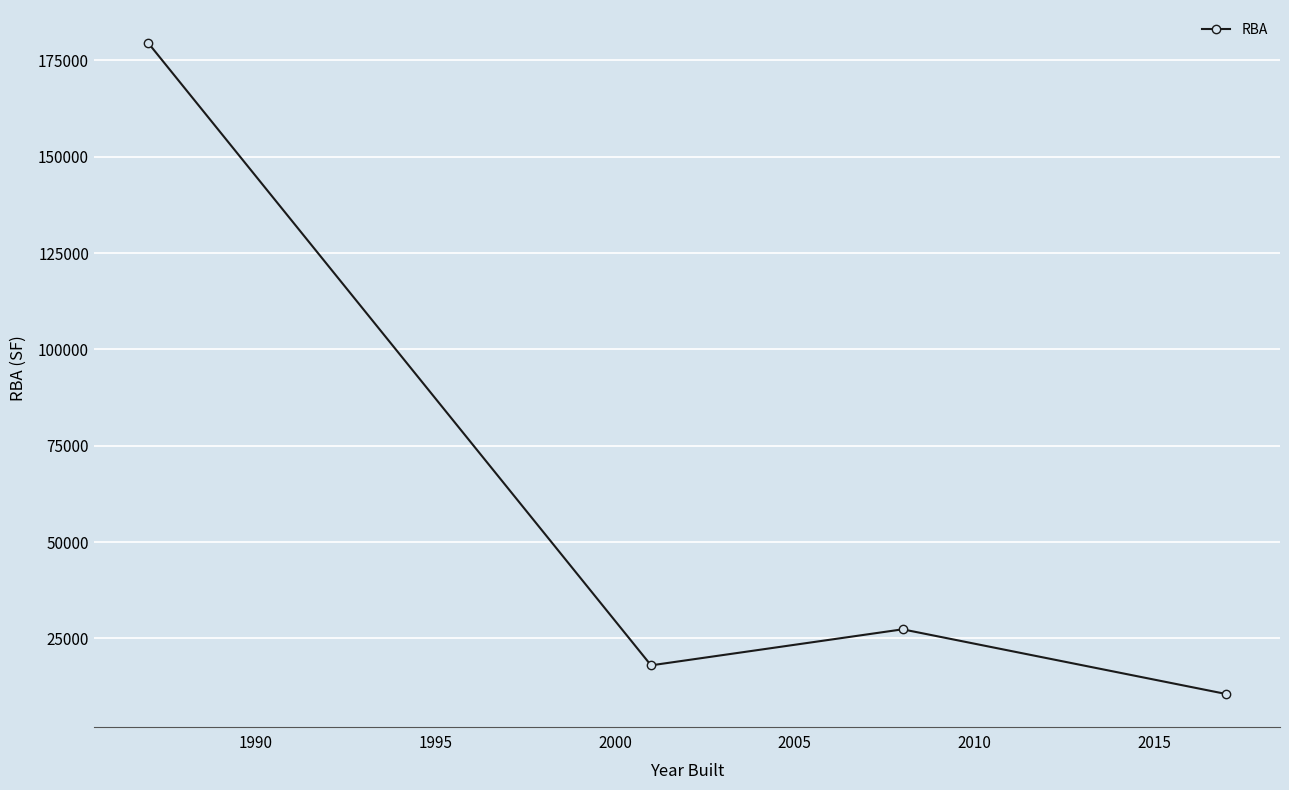

Reading left to right, what are all the values shown in this chart?

179652	18000	27350	10566